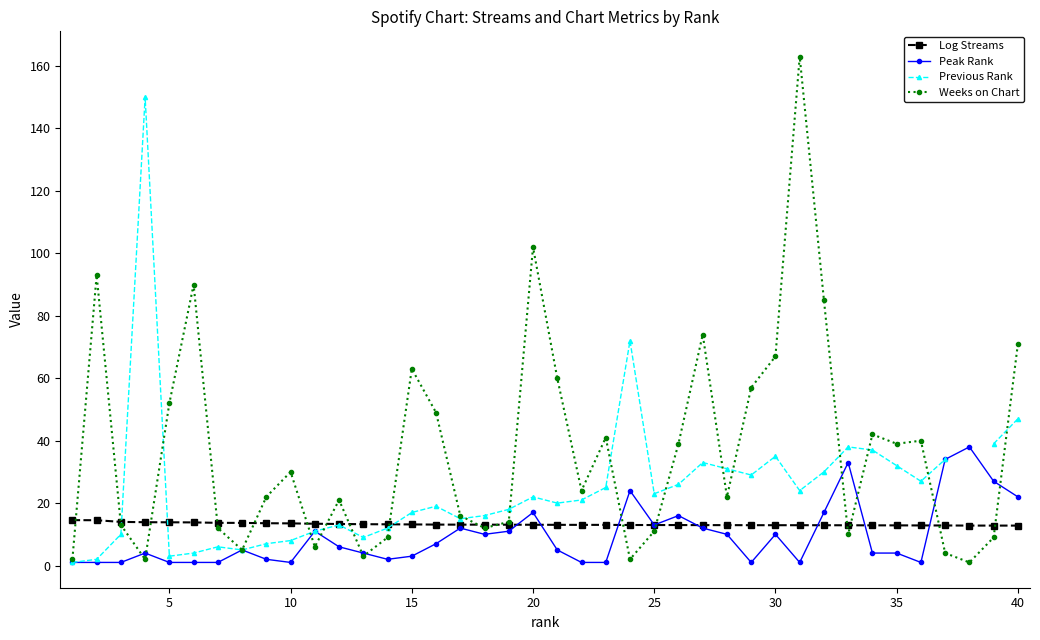

Which series has the largest total across all categories?

Weeks on Chart